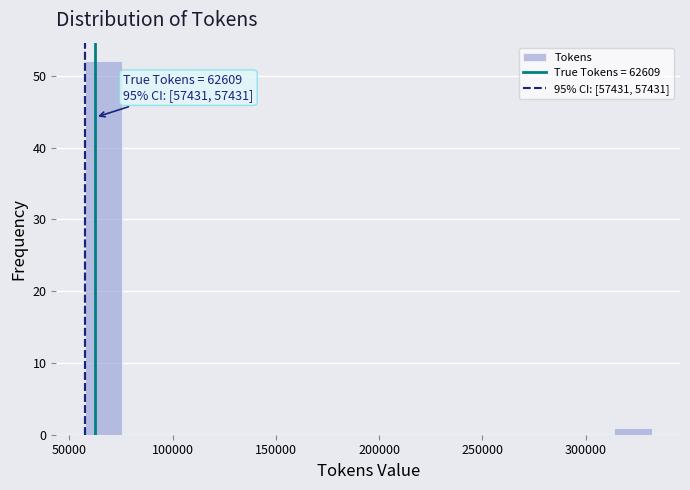

Read against the x-axis, roughly where is the centre of the tallest bar?

65000